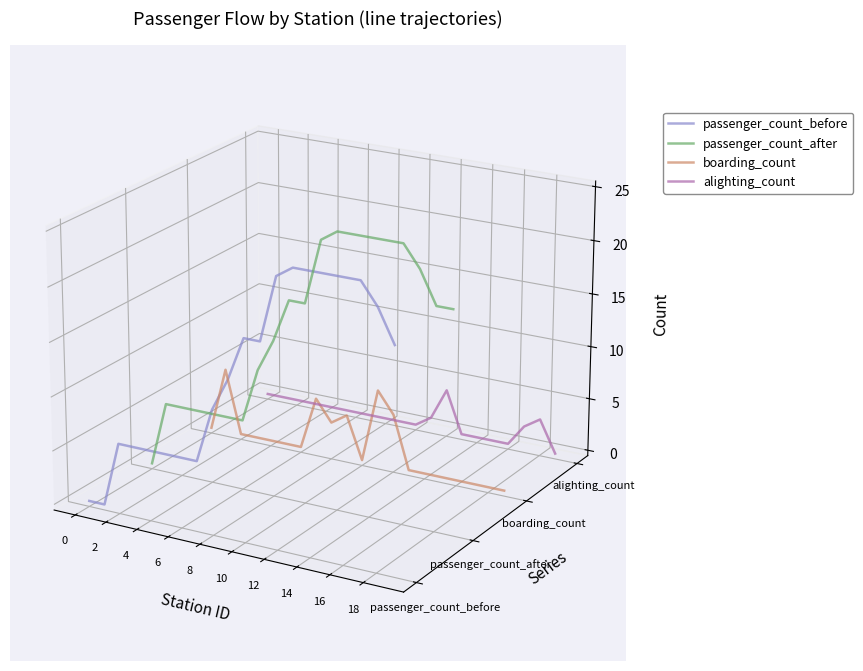

True or false: passenger_count_before has more than 1 interior local peaks.

True